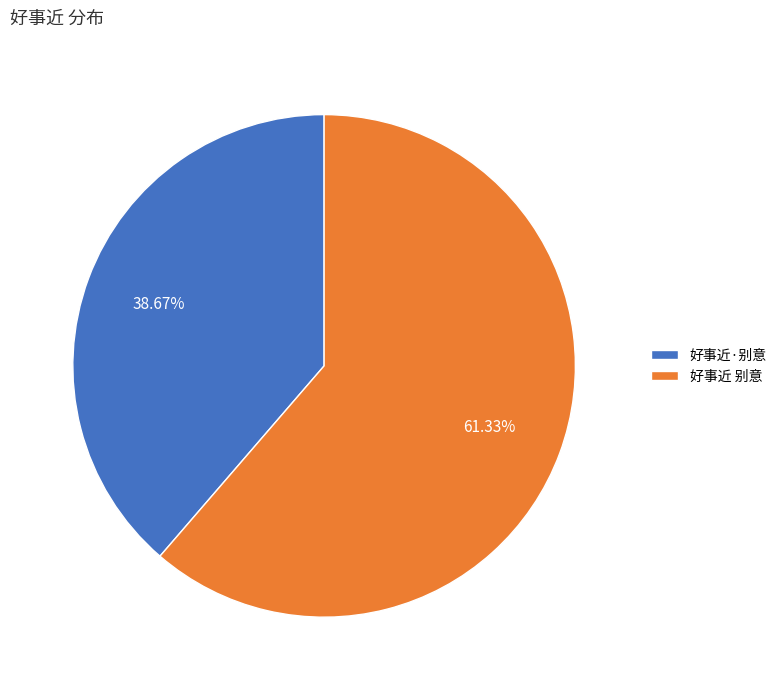

Which slice is the smallest?

好事近·别意